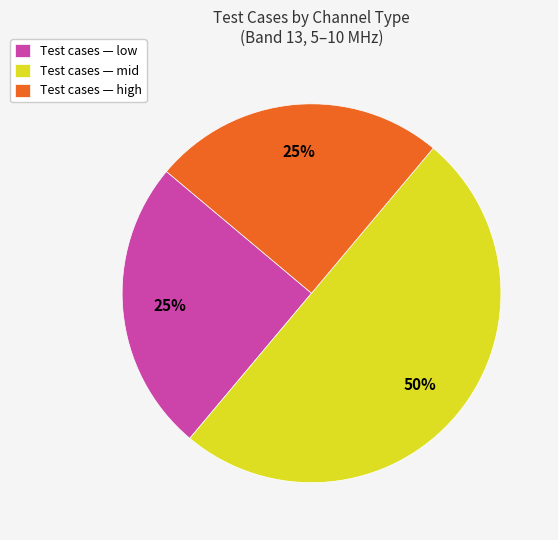

The Test cases — high slice represents 25% of the pie. True or false?

True